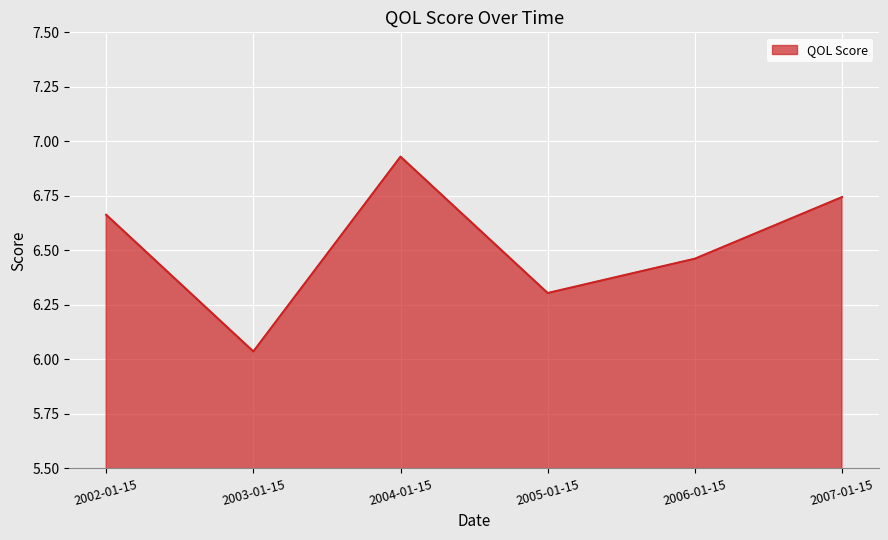

What is the sum of the values at 2005-01-15 and 2003-01-15?

12.3